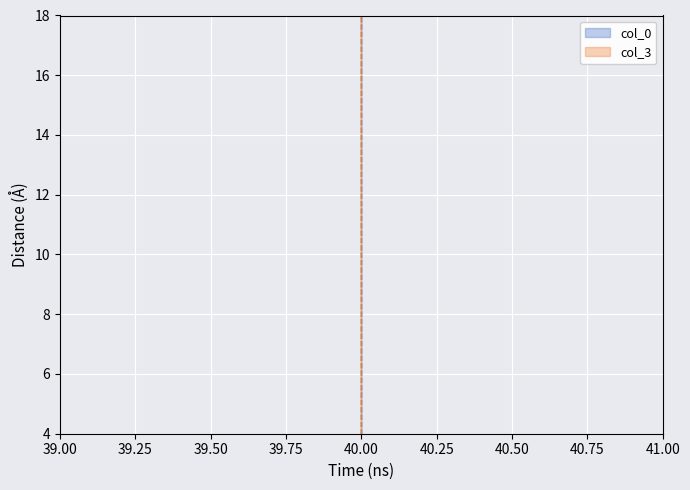

What is the difference between the maximum and minimum values in the col_3 series?

14.0